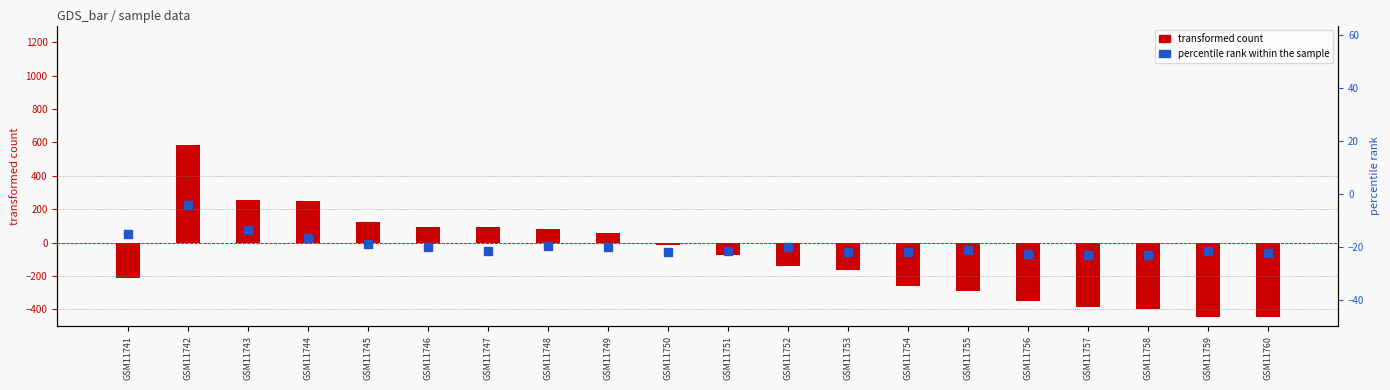

Which series has the largest total across all categories?

percentile rank (col_3)